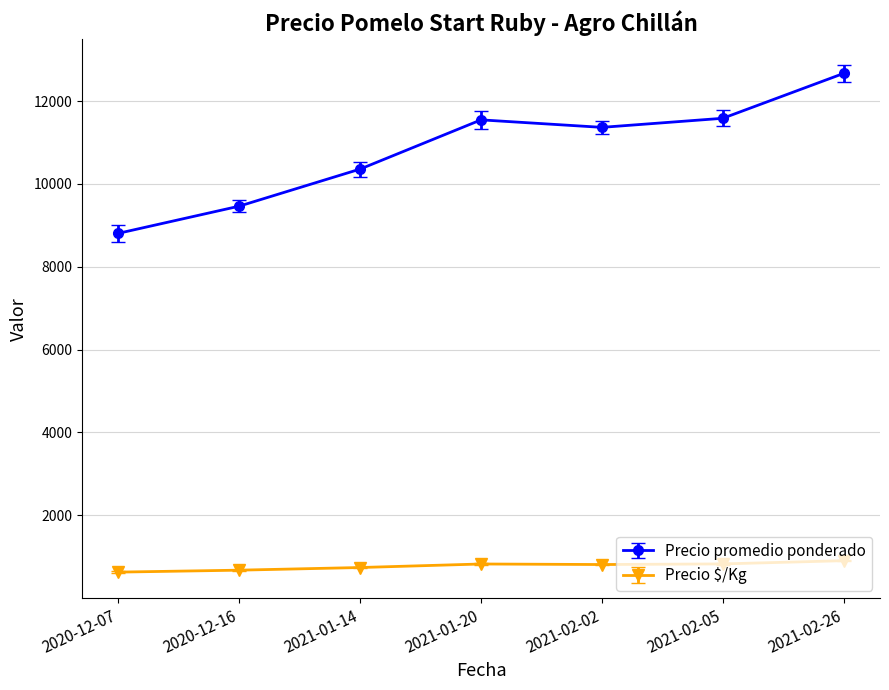

Where is the first local maximum for Precio promedio ponderado?

2021-01-20